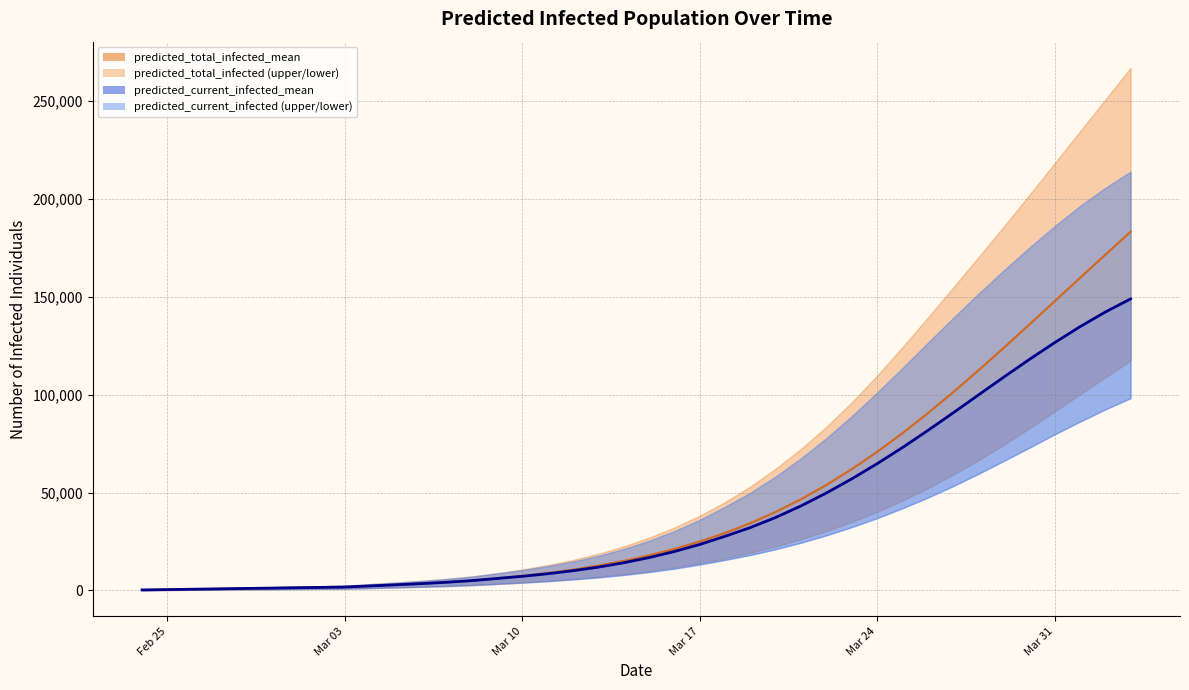

Count the number of data series in this chart.

2